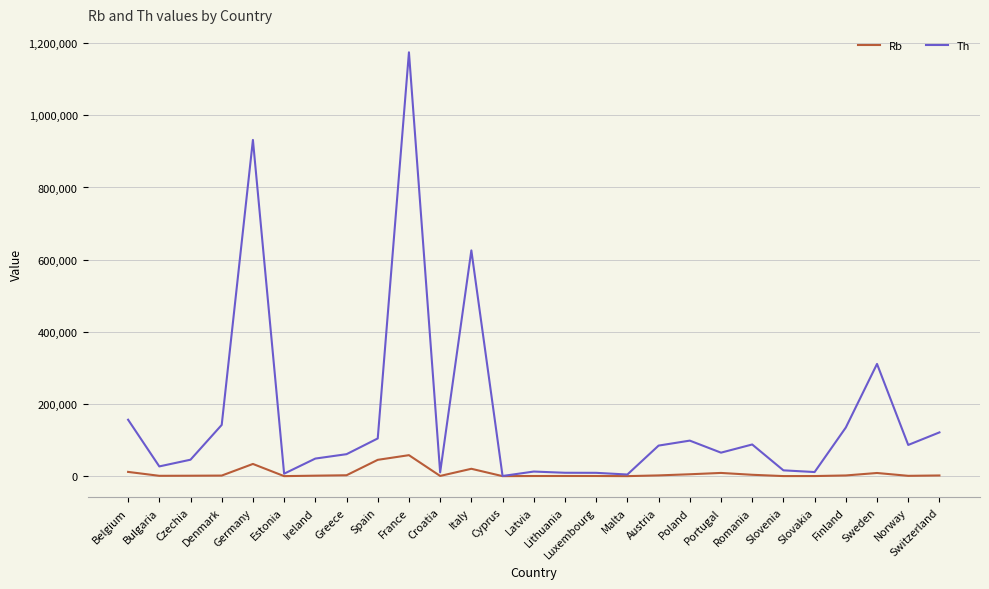

Rank the series by their maximum value, from lowest to highest.

Rb, Th